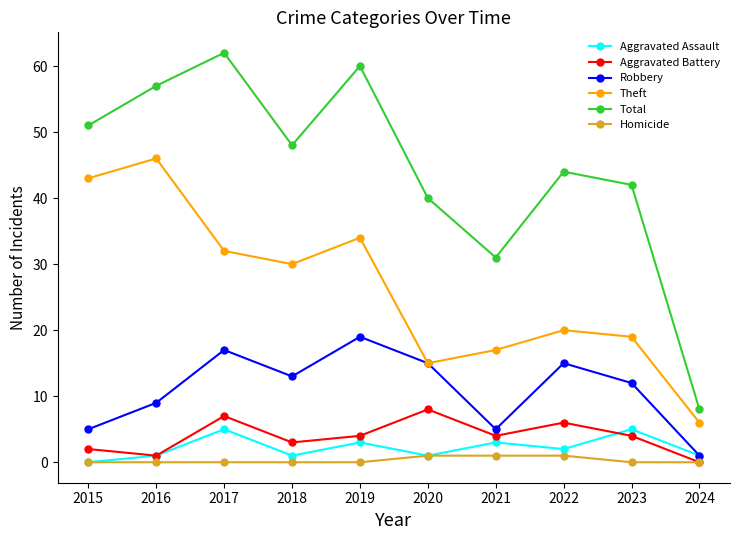

Which series has the largest total across all categories?

Total